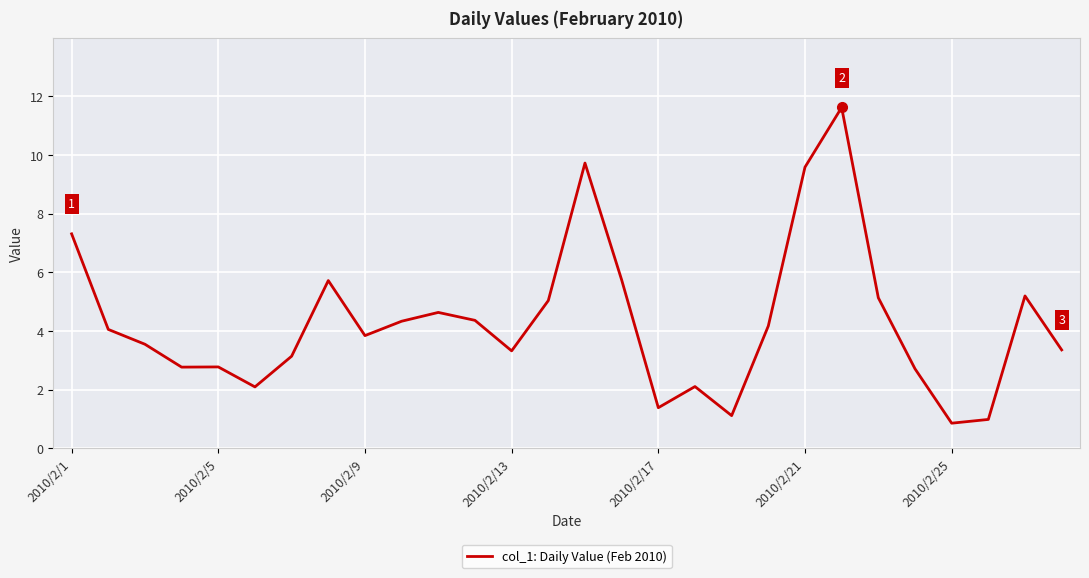

What is the minimum value shown in the chart?

0.9